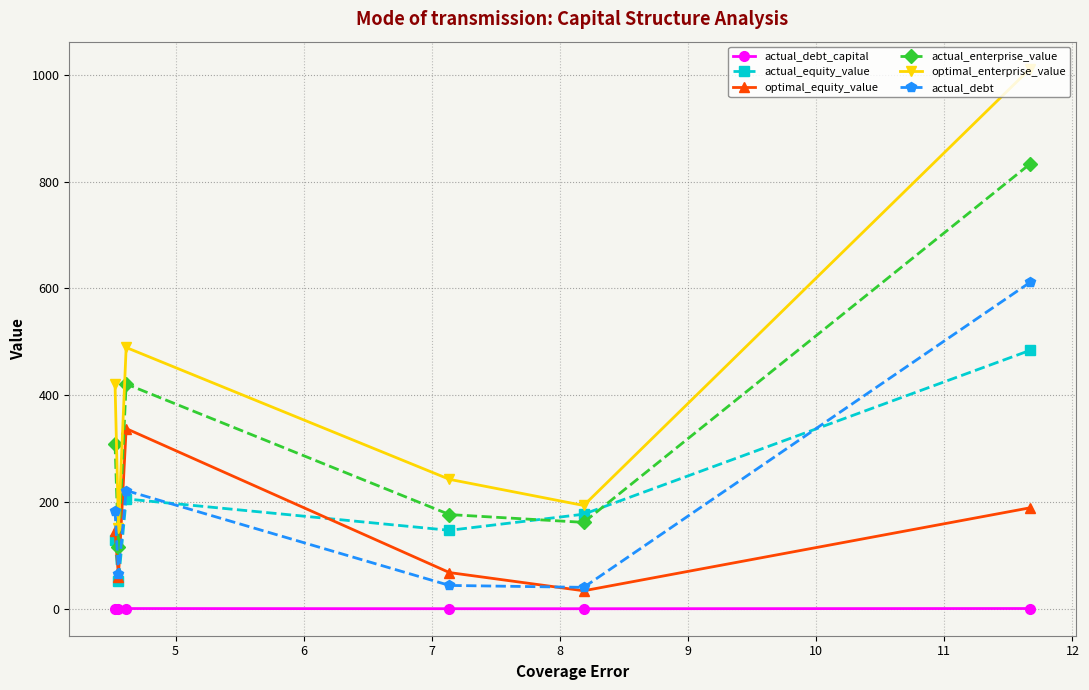

What is the average value of the actual_debt series?

194.3